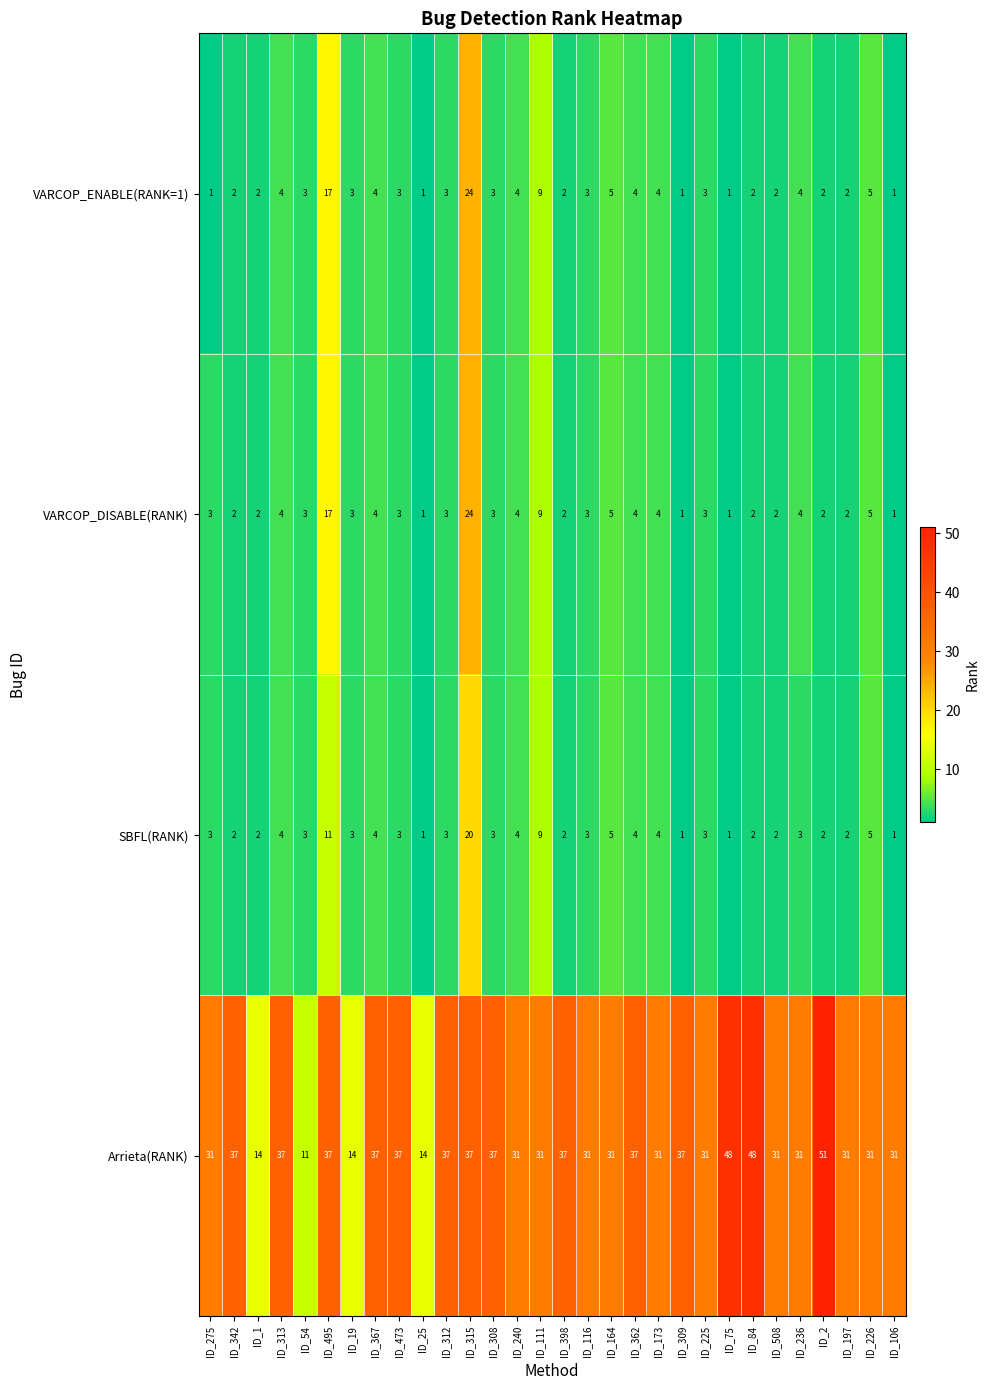

Which series has the largest range (max minus min)?

Arrieta(RANK)